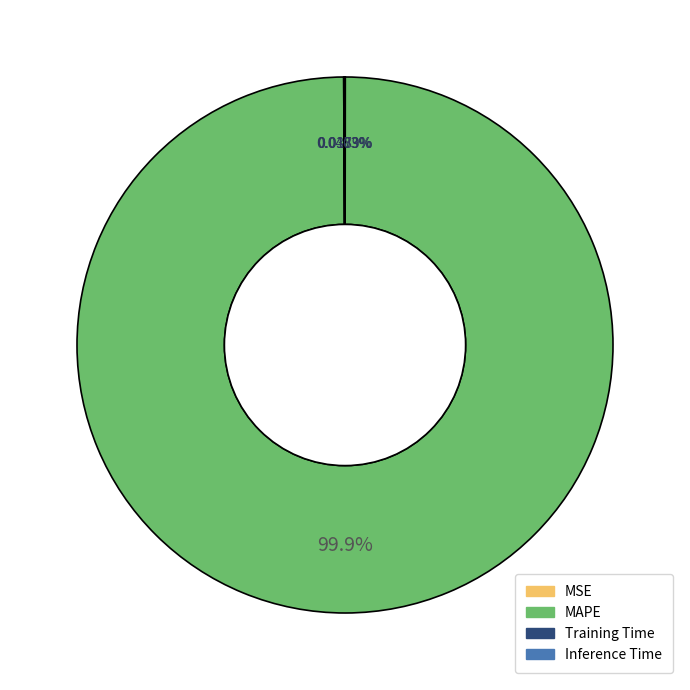

Which slice is the largest?

MAPE